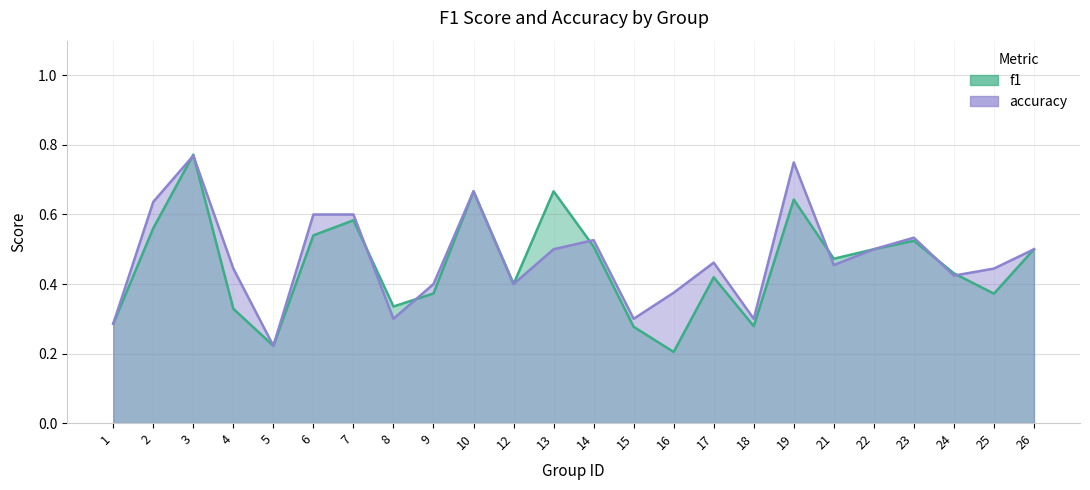

In f1, how many points are lower than both neighbors (excluding endpoints)?

7